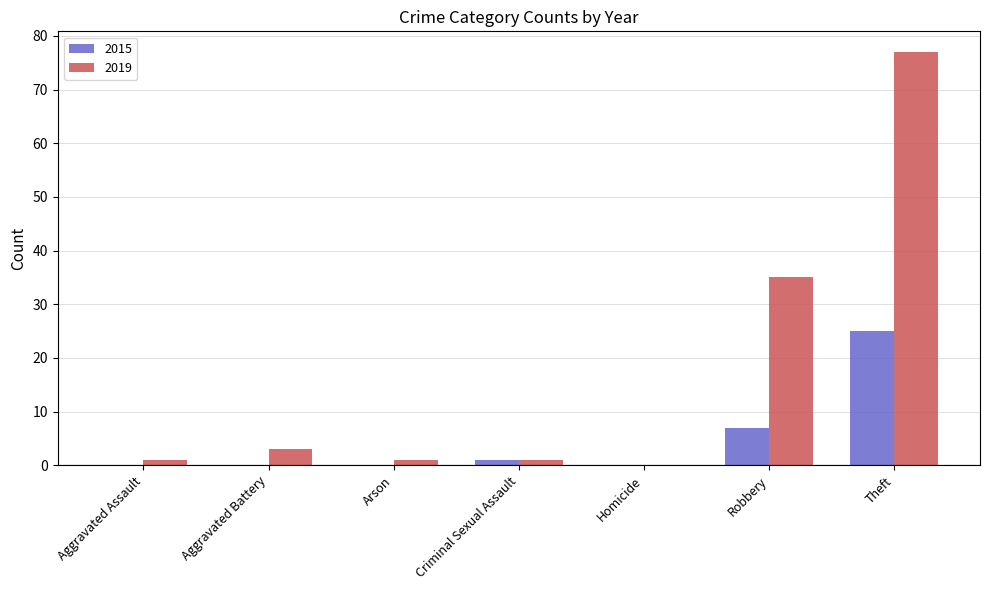

Reading left to right, extract all data points from this chart.

2015: 0	0	0	1	0	7	25
2019: 1	3	1	1	0	35	77